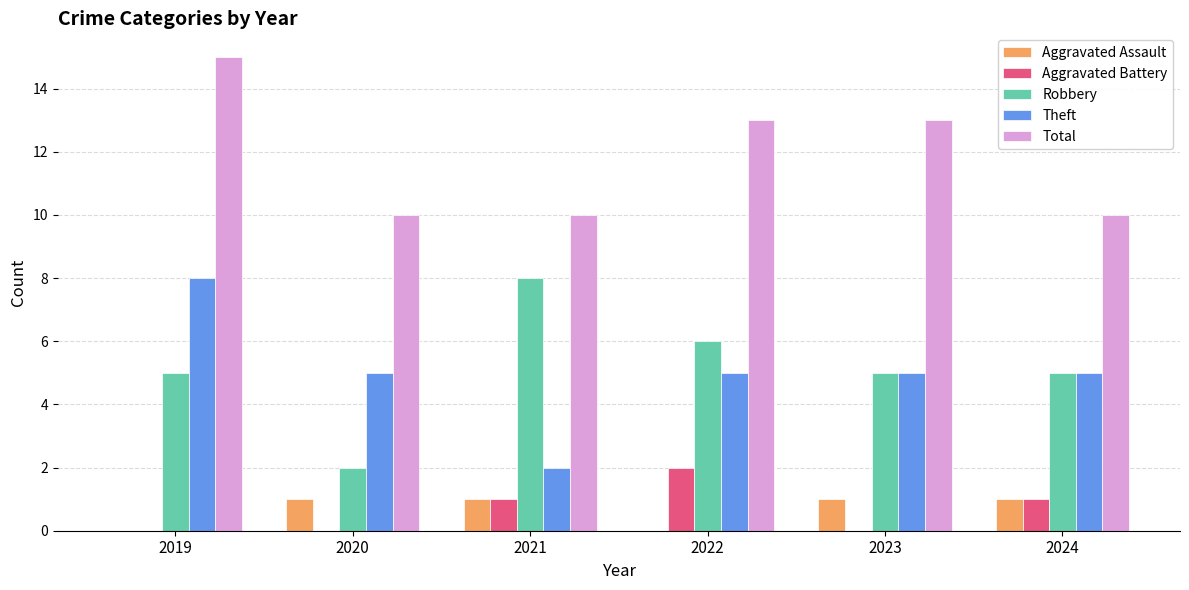

What is the average value of the Aggravated Assault series?

1